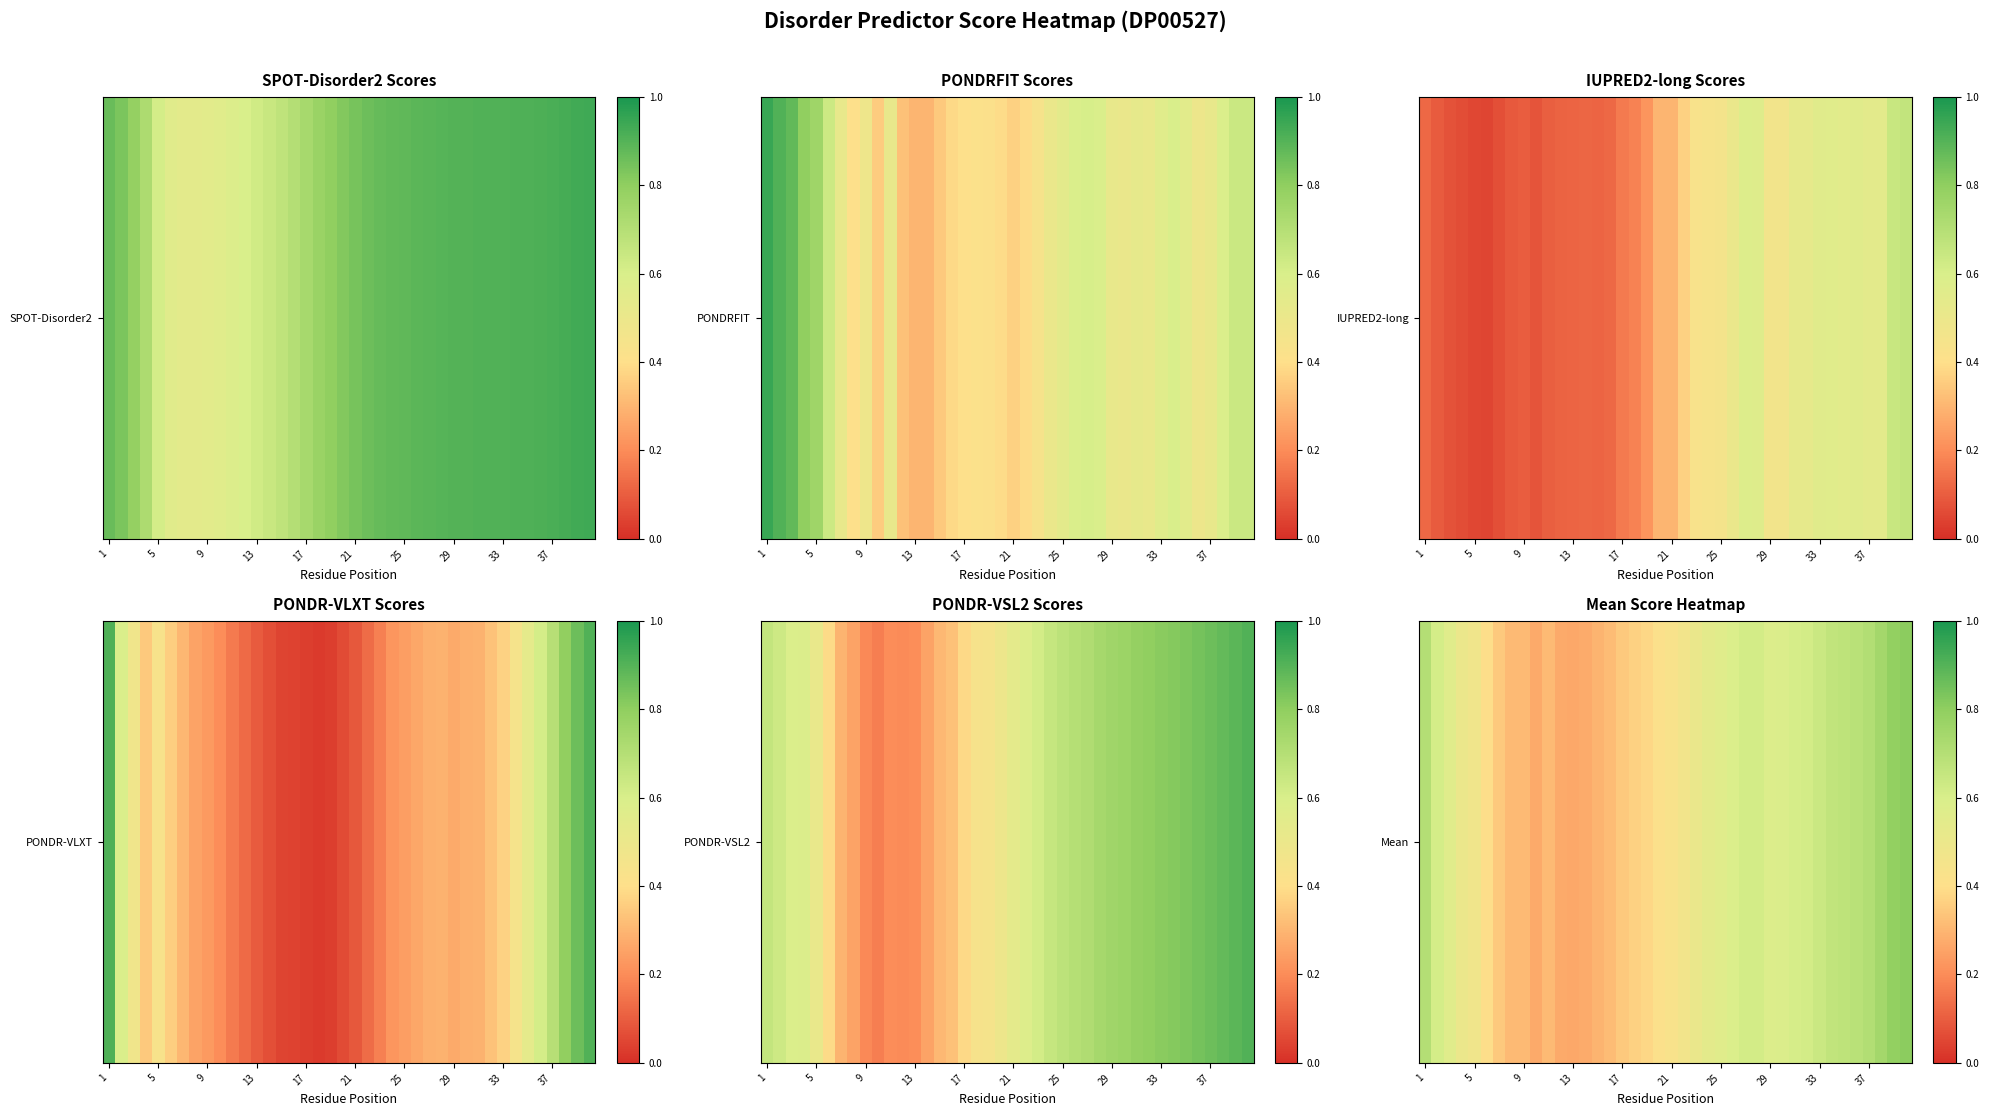

How many categories are shown in the chart?

40